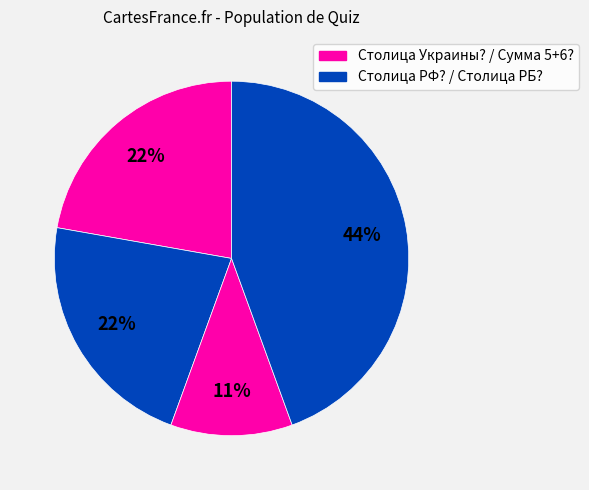

How many segments does this pie chart have?

4